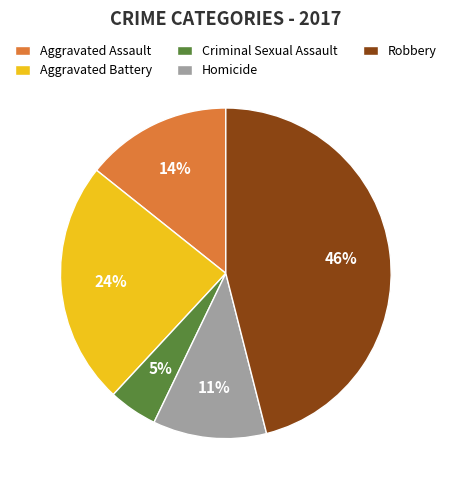

Is there a majority slice in this chart?

No